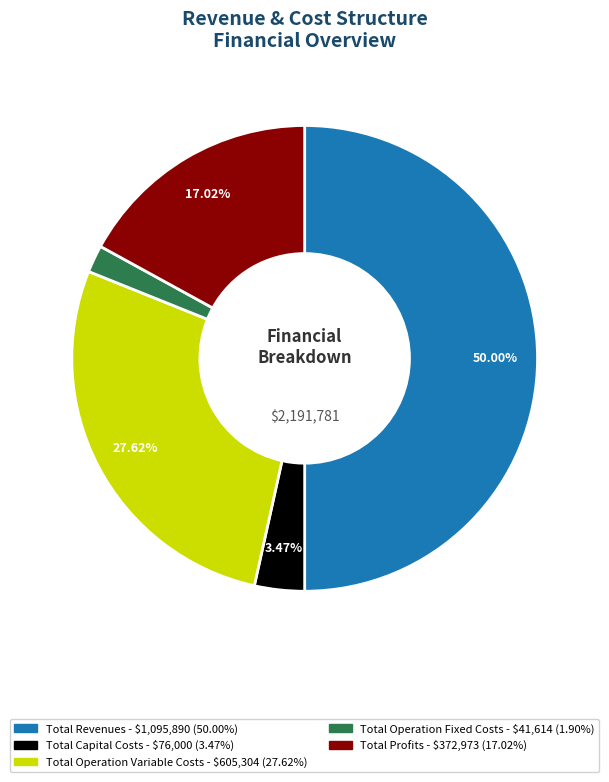

To the nearest percent, what is the difference between the largest and smallest slice percentages?

48%